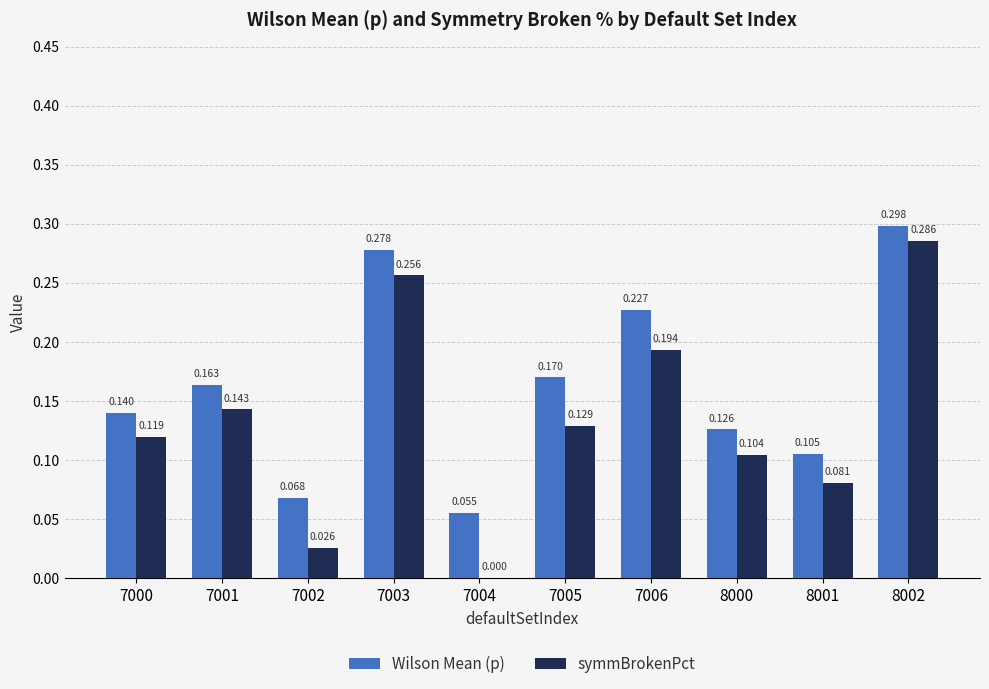

Does the chart contain stacked bars?

No